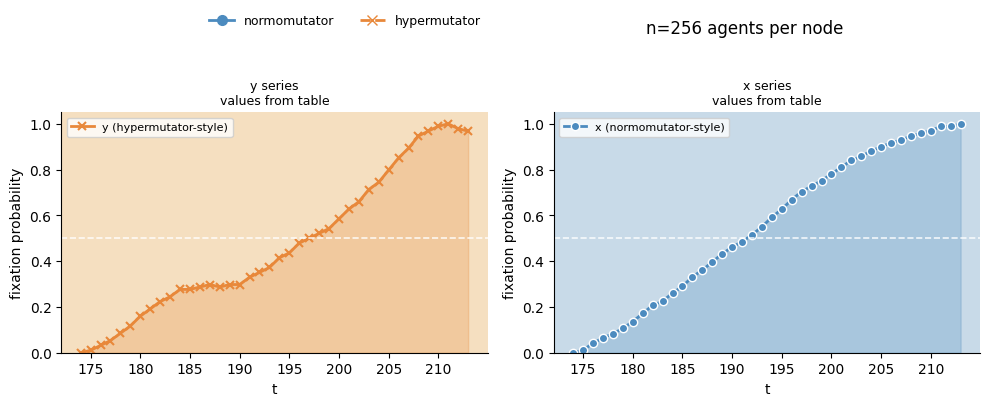

How many times do y (hypermutator-style) and x (normomutator-style) cross each other?

4